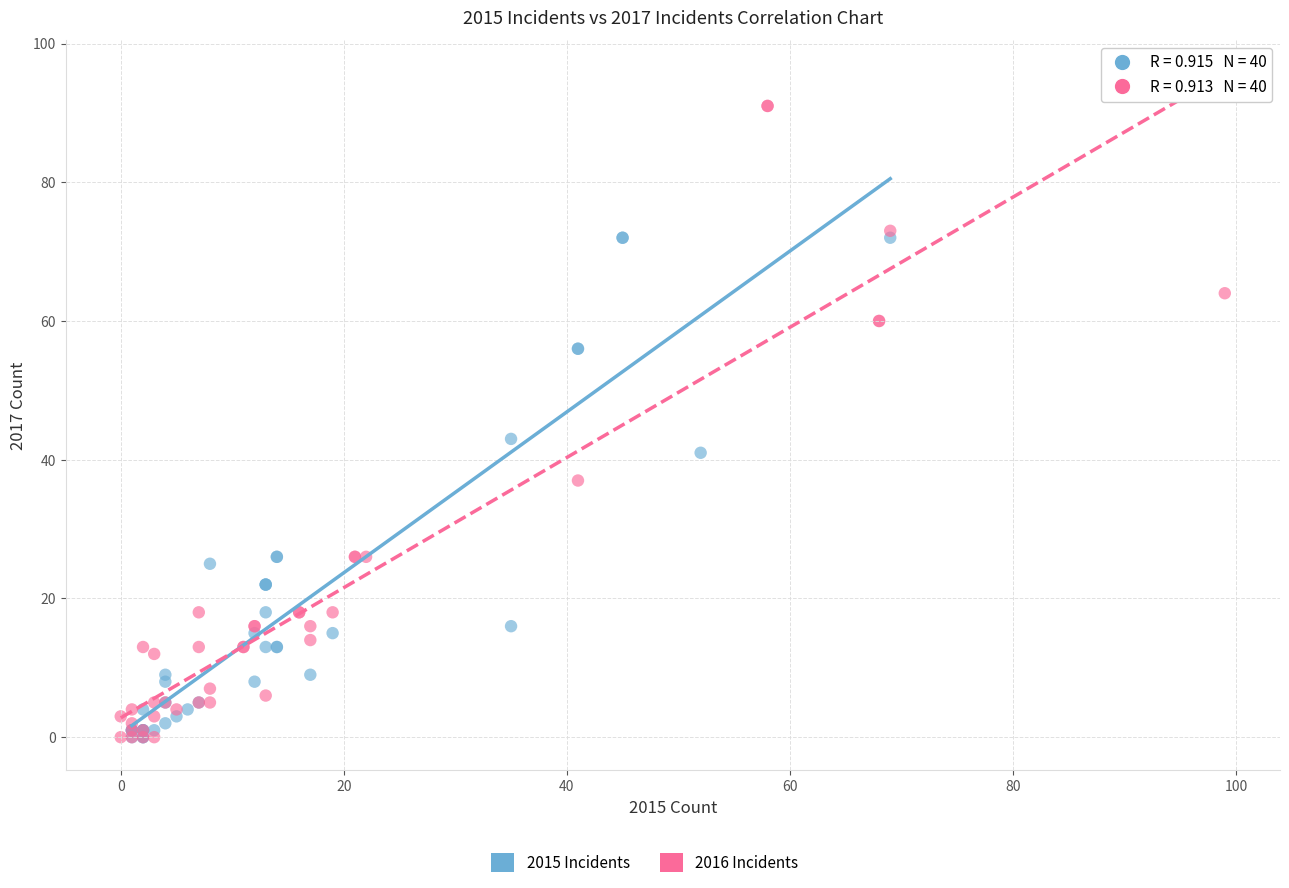

Which series contains the highest Y value?

2016 Incidents